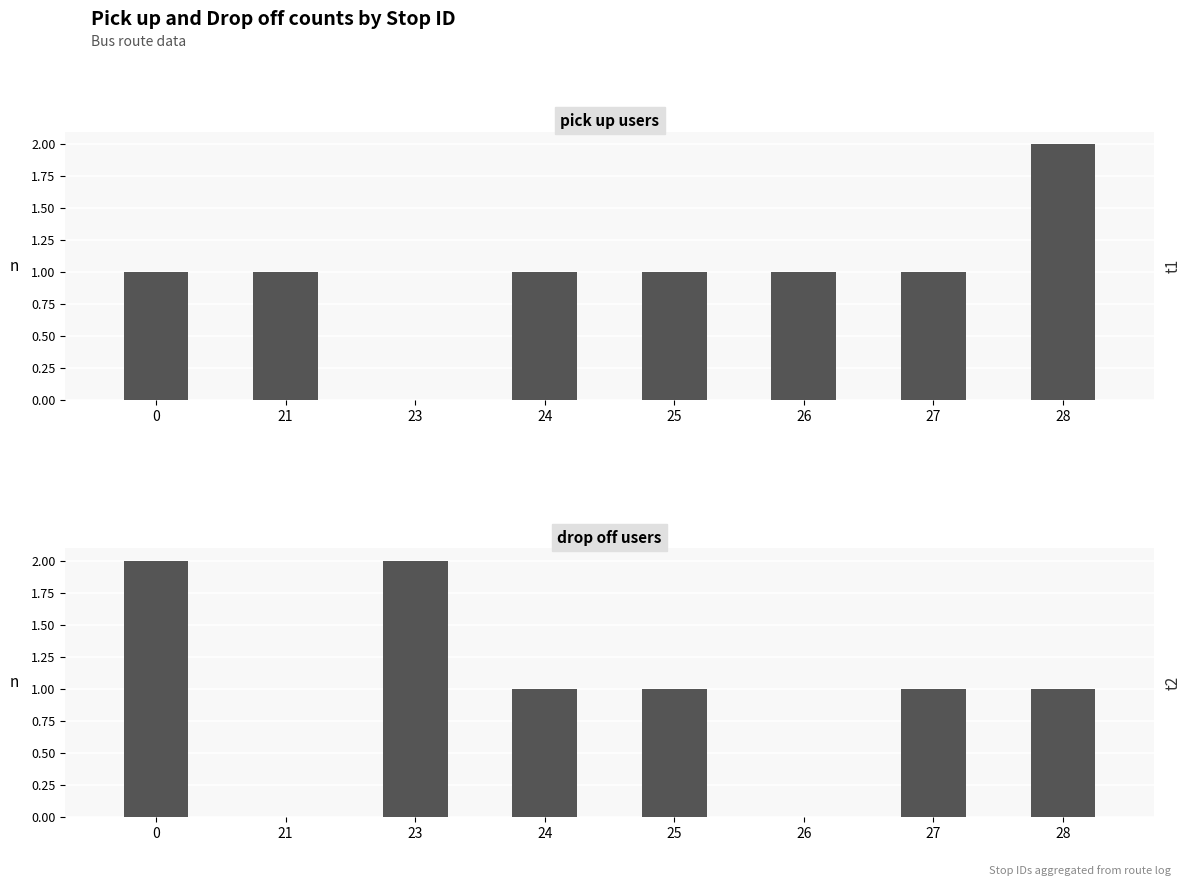

What is the value of the pick up users bar at the 6th from the left?

1